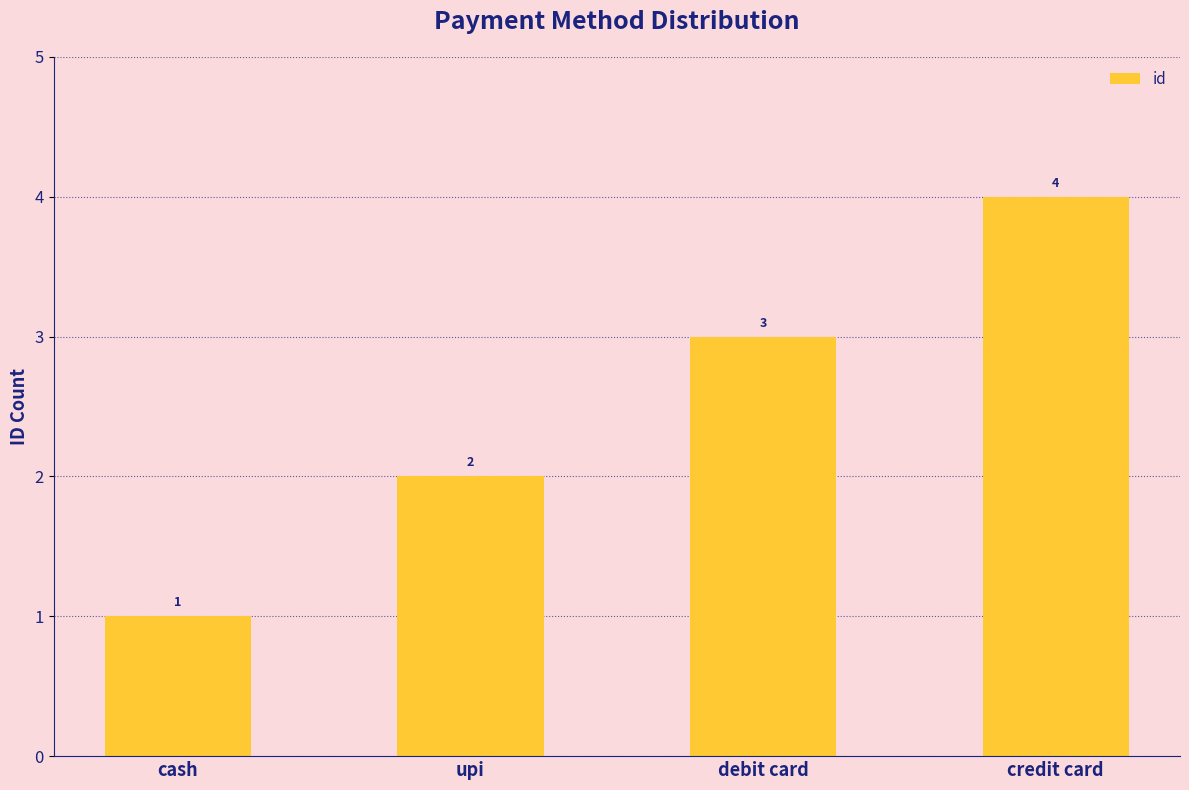

What is the sum of the values at cash and credit card?

5